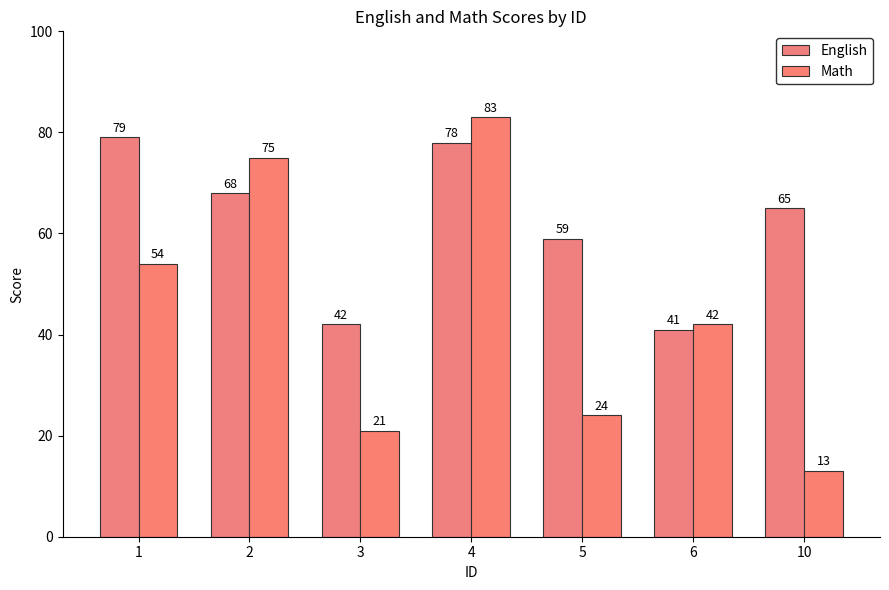

Read the Math value at 1, to the nearest 5.

55